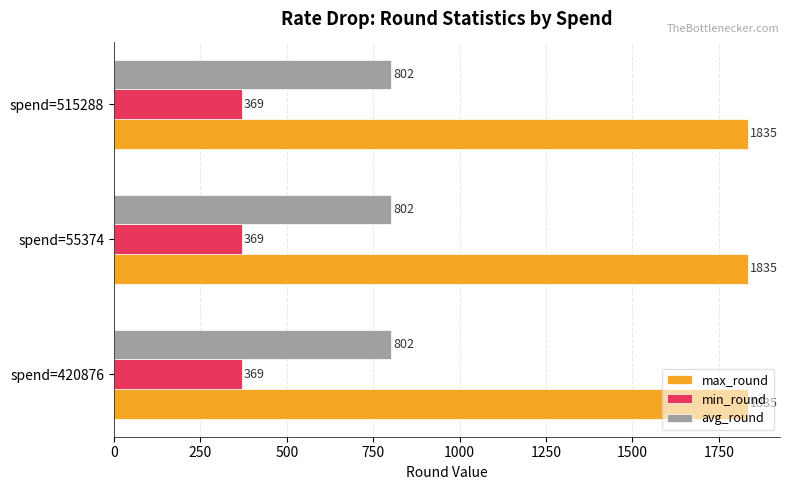

What is the maximum value shown in the chart?

1835